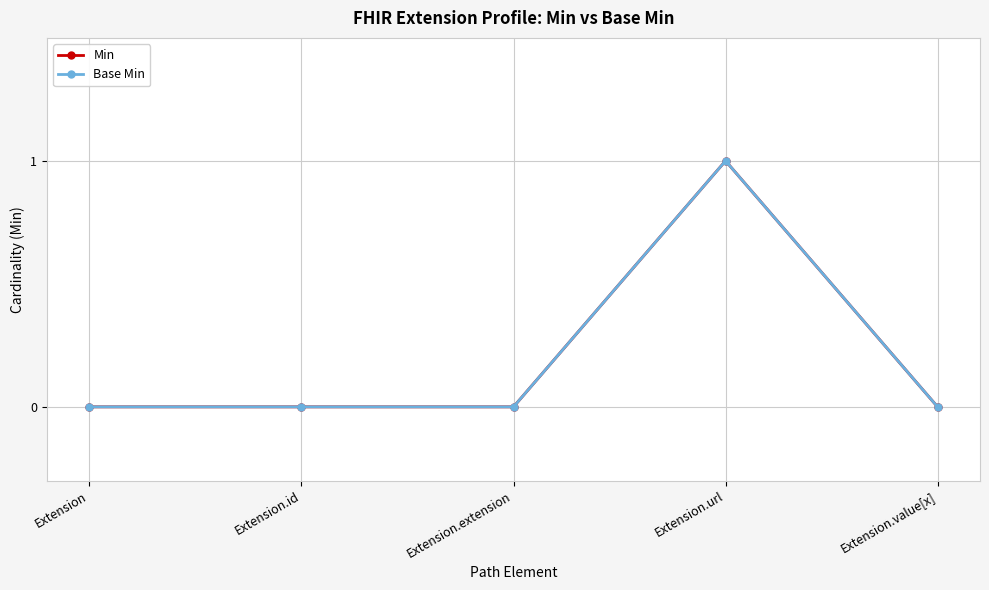

Where is Base Min nearest to the value 0?

Extension